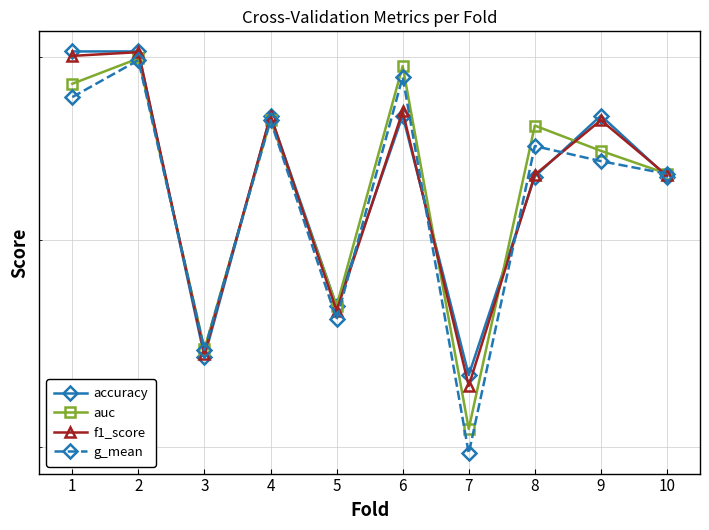

The g_mean series shows 0.8 at 5. True or false?

True